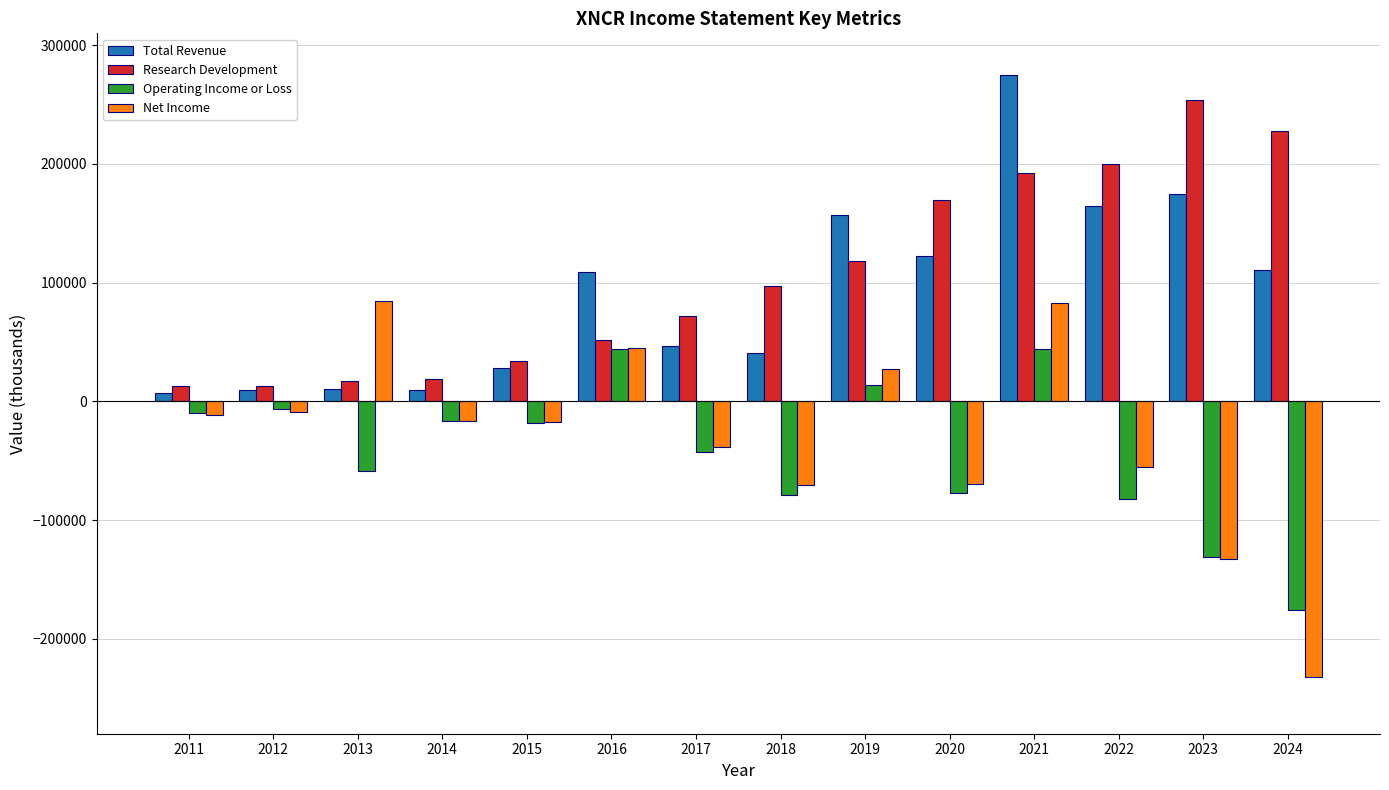

Which series has the largest total across all categories?

Research Development